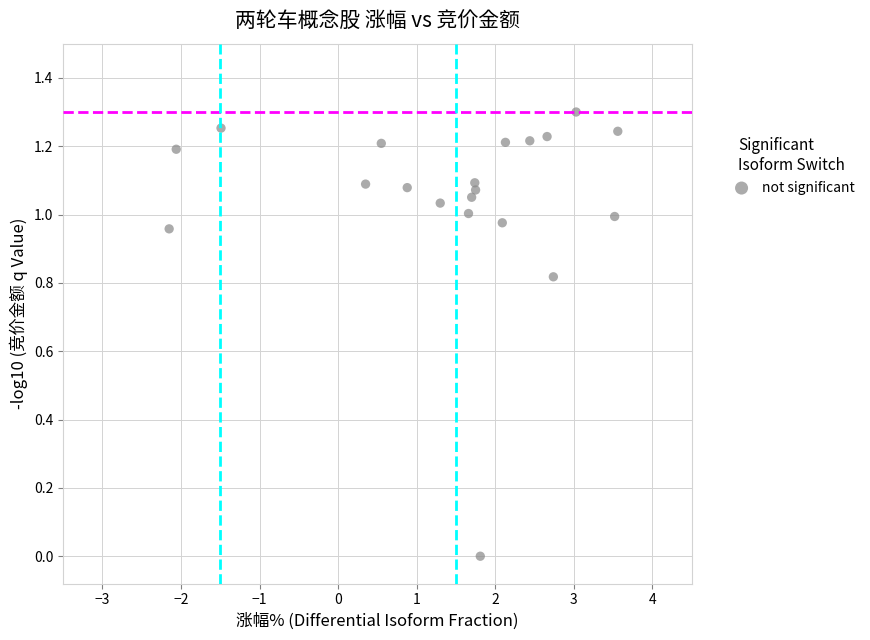

What is the range of X values (max minus min)?

5.7